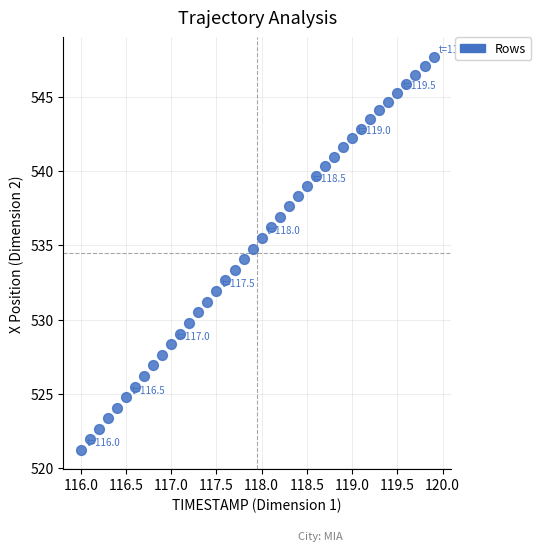

What is the range of X values (max minus min)?

3.9